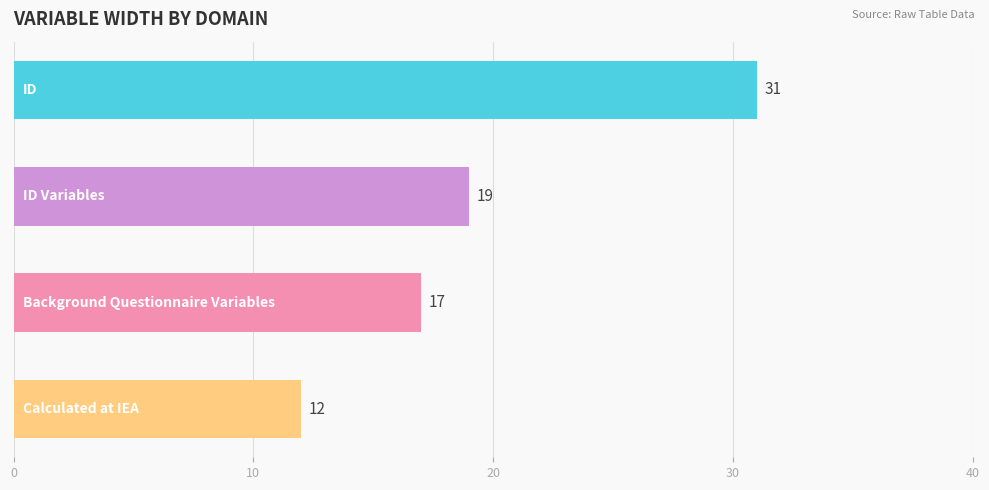

What is the value of the 2nd bar from the top?

19